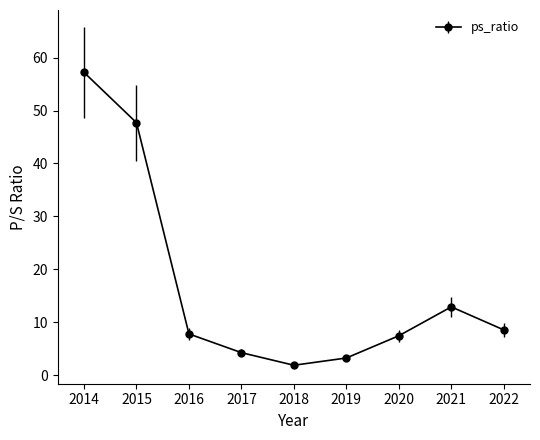

What is the value of the 1st point from the left?

57.2